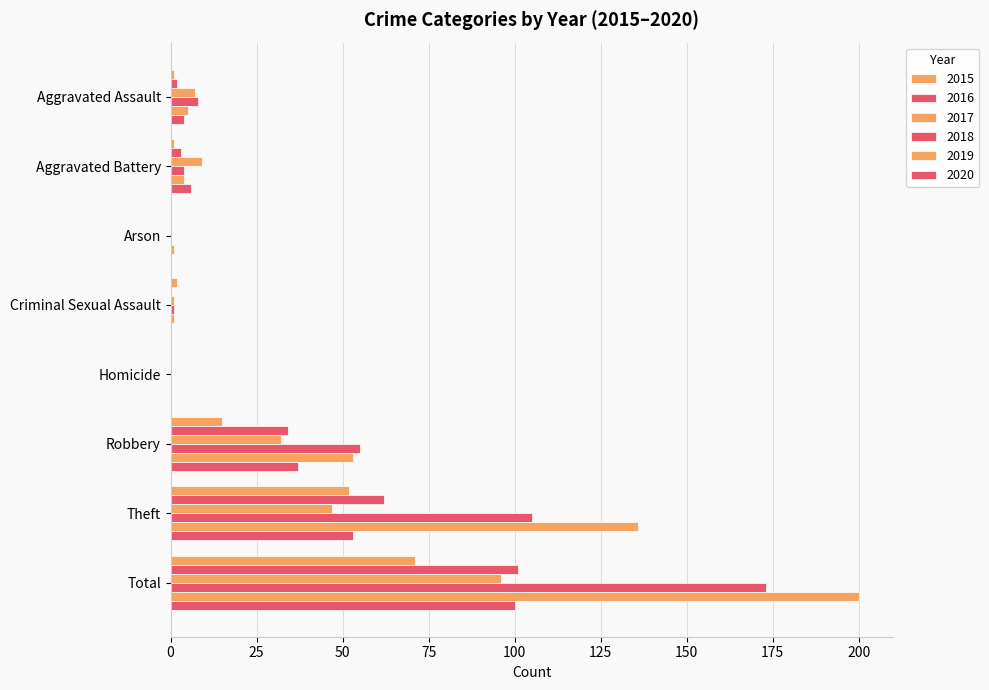

How many distinct data groups are displayed?

6